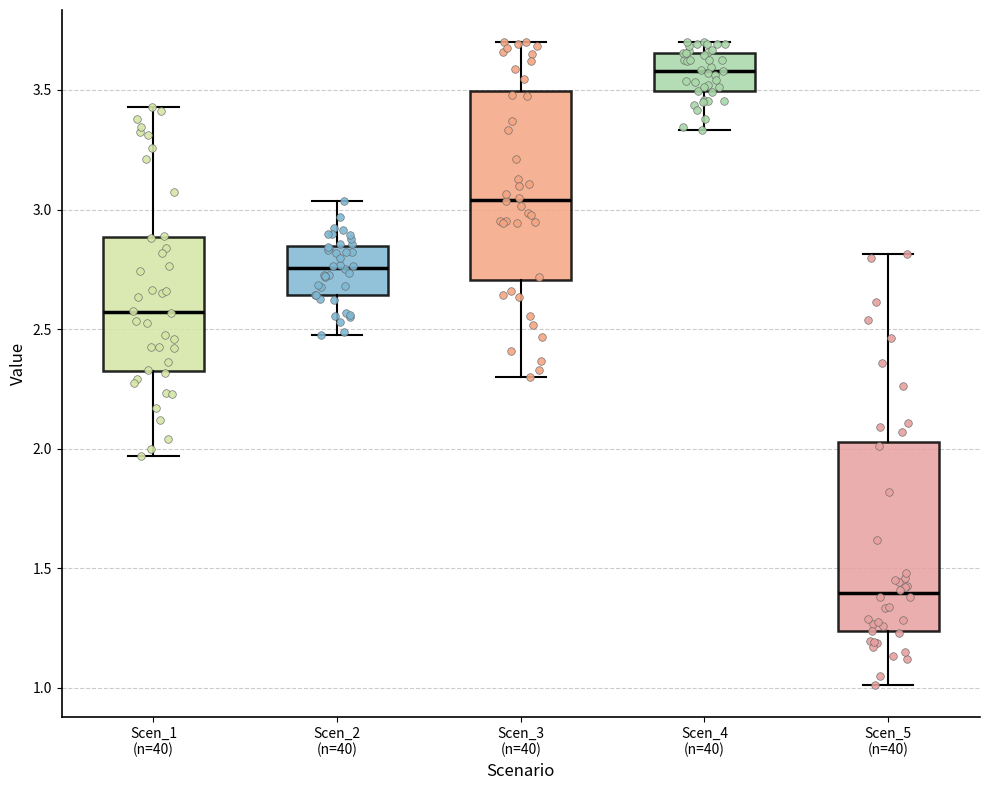

Reading left to right, transcribe this box plot: for each box, give where its median line is, the range the box spans, and where its two whiskers end, as read against the y-axis. The values are not printed on the chart, so give them approximately, as read against the axis.

Scen_1 (n=40): median 2.55, box 2.35 to 2.90, whiskers 1.95 to 3.45
Scen_2 (n=40): median 2.75, box 2.65 to 2.85, whiskers 2.50 to 3.05
Scen_3 (n=40): median 3.05, box 2.70 to 3.50, whiskers 2.30 to 3.70
Scen_4 (n=40): median 3.60, box 3.50 to 3.65, whiskers 3.35 to 3.70
Scen_5 (n=40): median 1.40, box 1.25 to 2.05, whiskers 1.00 to 2.80